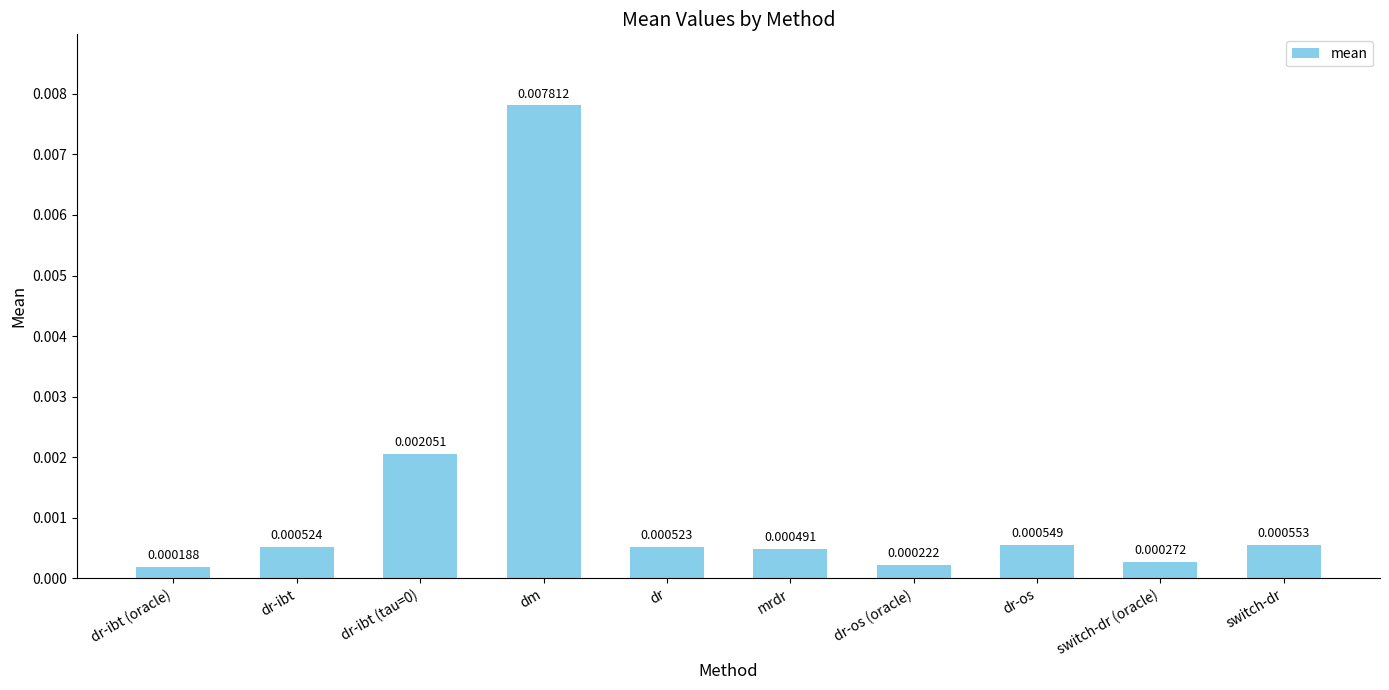

How many bars are there in total?

10